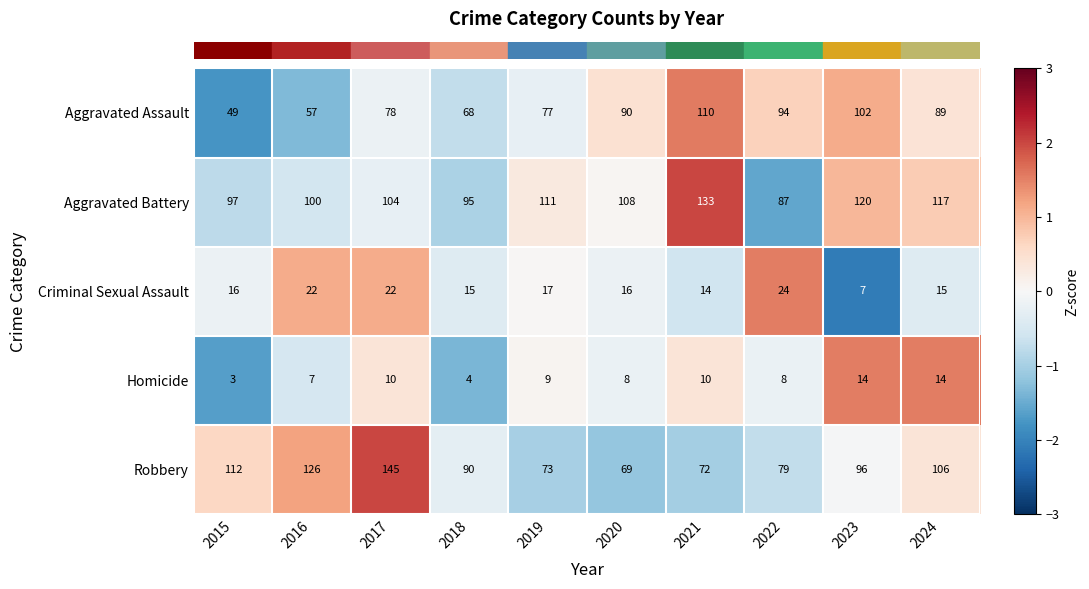

The Homicide series shows 14 at 2022. True or false?

False